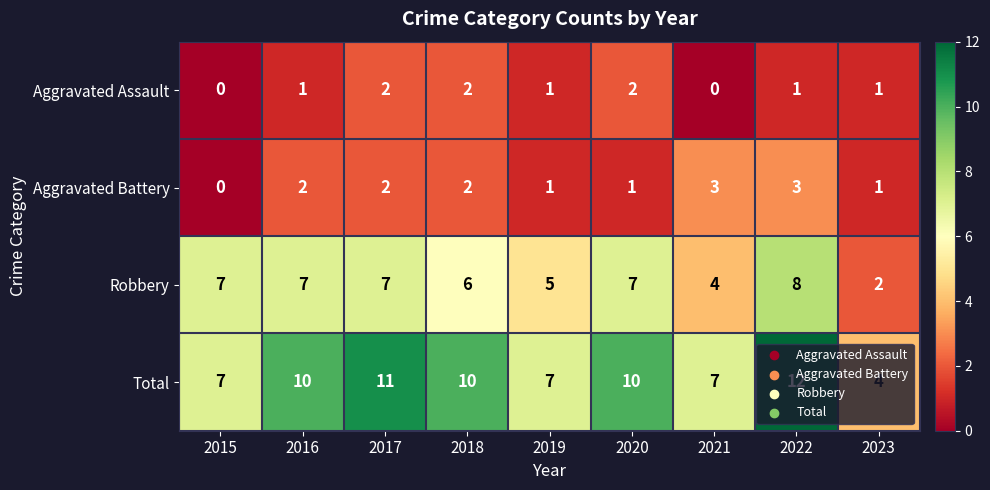

Count the Aggravated Battery values in the range 1 to 2.

6